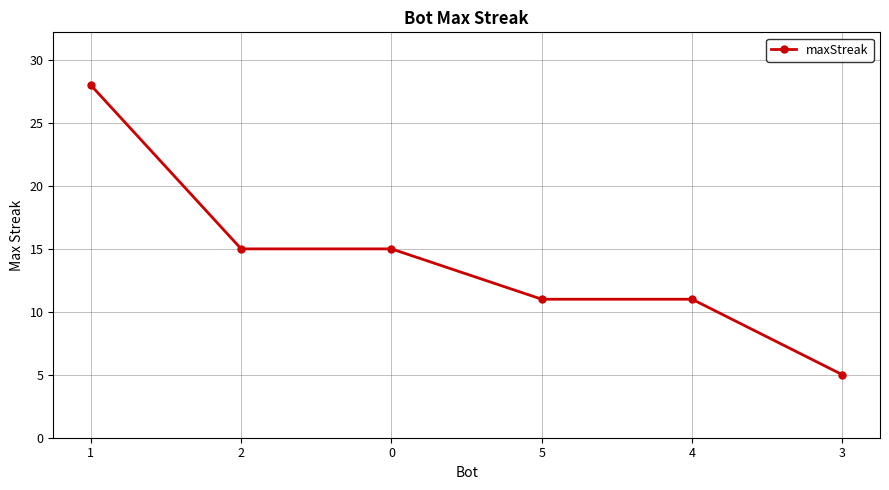

Reading left to right, list all the values displayed in this chart.

28	15	15	11	11	5